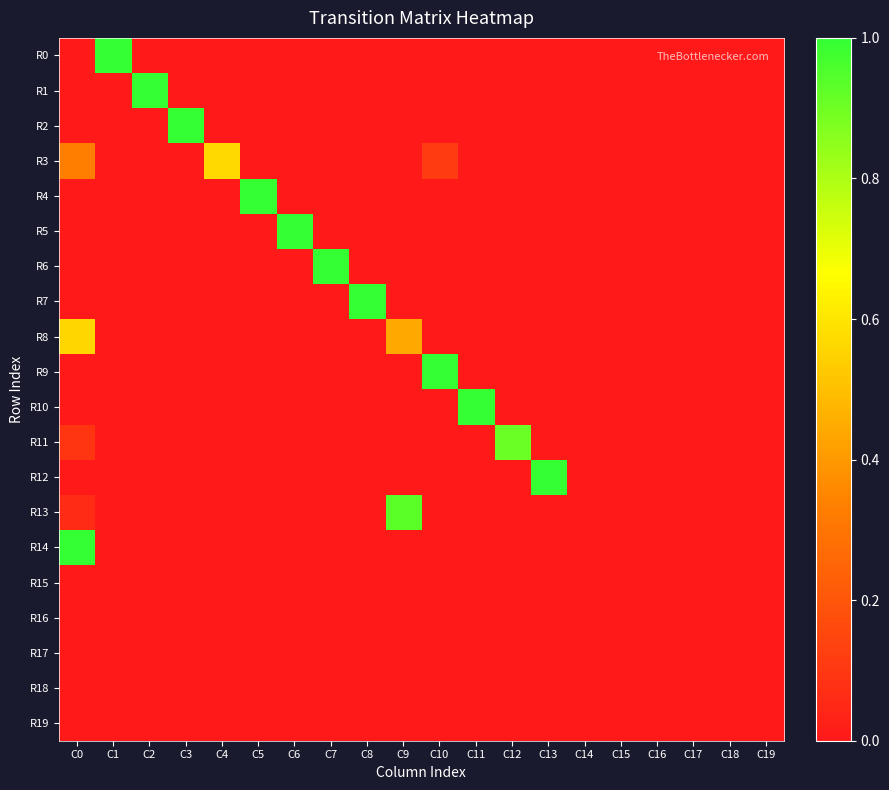

Reading left to right, extract all data points from this chart.

R0: C0=0.0	C1=1.0	C2=0.0	C3=0.0	C4=0.0	C5=0.0	C6=0.0	C7=0.0	C8=0.0	C9=0.0	C10=0.0	C11=0.0	C12=0.0	C13=0.0	C14=0.0	C15=0.0	C16=0.0	C17=0.0	C18=0.0	C19=0.0
R1: C0=0.0	C1=0.0	C2=1.0	C3=0.0	C4=0.0	C5=0.0	C6=0.0	C7=0.0	C8=0.0	C9=0.0	C10=0.0	C11=0.0	C12=0.0	C13=0.0	C14=0.0	C15=0.0	C16=0.0	C17=0.0	C18=0.0	C19=0.0
R2: C0=0.0	C1=0.0	C2=0.0	C3=1.0	C4=0.0	C5=0.0	C6=0.0	C7=0.0	C8=0.0	C9=0.0	C10=0.0	C11=0.0	C12=0.0	C13=0.0	C14=0.0	C15=0.0	C16=0.0	C17=0.0	C18=0.0	C19=0.0
R3: C0=0.3	C1=0.0	C2=0.0	C3=0.0	C4=0.6	C5=0.0	C6=0.0	C7=0.0	C8=0.0	C9=0.0	C10=0.1	C11=0.0	C12=0.0	C13=0.0	C14=0.0	C15=0.0	C16=0.0	C17=0.0	C18=0.0	C19=0.0
R4: C0=0.0	C1=0.0	C2=0.0	C3=0.0	C4=0.0	C5=1.0	C6=0.0	C7=0.0	C8=0.0	C9=0.0	C10=0.0	C11=0.0	C12=0.0	C13=0.0	C14=0.0	C15=0.0	C16=0.0	C17=0.0	C18=0.0	C19=0.0
R5: C0=0.0	C1=0.0	C2=0.0	C3=0.0	C4=0.0	C5=0.0	C6=1.0	C7=0.0	C8=0.0	C9=0.0	C10=0.0	C11=0.0	C12=0.0	C13=0.0	C14=0.0	C15=0.0	C16=0.0	C17=0.0	C18=0.0	C19=0.0
R6: C0=0.0	C1=0.0	C2=0.0	C3=0.0	C4=0.0	C5=0.0	C6=0.0	C7=1.0	C8=0.0	C9=0.0	C10=0.0	C11=0.0	C12=0.0	C13=0.0	C14=0.0	C15=0.0	C16=0.0	C17=0.0	C18=0.0	C19=0.0
R7: C0=0.0	C1=0.0	C2=0.0	C3=0.0	C4=0.0	C5=0.0	C6=0.0	C7=0.0	C8=1.0	C9=0.0	C10=0.0	C11=0.0	C12=0.0	C13=0.0	C14=0.0	C15=0.0	C16=0.0	C17=0.0	C18=0.0	C19=0.0
R8: C0=0.6	C1=0.0	C2=0.0	C3=0.0	C4=0.0	C5=0.0	C6=0.0	C7=0.0	C8=0.0	C9=0.4	C10=0.0	C11=0.0	C12=0.0	C13=0.0	C14=0.0	C15=0.0	C16=0.0	C17=0.0	C18=0.0	C19=0.0
R9: C0=0.0	C1=0.0	C2=0.0	C3=0.0	C4=0.0	C5=0.0	C6=0.0	C7=0.0	C8=0.0	C9=0.0	C10=1.0	C11=0.0	C12=0.0	C13=0.0	C14=0.0	C15=0.0	C16=0.0	C17=0.0	C18=0.0	C19=0.0
R10: C0=0.0	C1=0.0	C2=0.0	C3=0.0	C4=0.0	C5=0.0	C6=0.0	C7=0.0	C8=0.0	C9=0.0	C10=0.0	C11=1.0	C12=0.0	C13=0.0	C14=0.0	C15=0.0	C16=0.0	C17=0.0	C18=0.0	C19=0.0
R11: C0=0.1	C1=0.0	C2=0.0	C3=0.0	C4=0.0	C5=0.0	C6=0.0	C7=0.0	C8=0.0	C9=0.0	C10=0.0	C11=0.0	C12=0.9	C13=0.0	C14=0.0	C15=0.0	C16=0.0	C17=0.0	C18=0.0	C19=0.0
R12: C0=0.0	C1=0.0	C2=0.0	C3=0.0	C4=0.0	C5=0.0	C6=0.0	C7=0.0	C8=0.0	C9=0.0	C10=0.0	C11=0.0	C12=0.0	C13=1.0	C14=0.0	C15=0.0	C16=0.0	C17=0.0	C18=0.0	C19=0.0
R13: C0=0.1	C1=0.0	C2=0.0	C3=0.0	C4=0.0	C5=0.0	C6=0.0	C7=0.0	C8=0.0	C9=0.9	C10=0.0	C11=0.0	C12=0.0	C13=0.0	C14=0.0	C15=0.0	C16=0.0	C17=0.0	C18=0.0	C19=0.0
R14: C0=1.0	C1=0.0	C2=0.0	C3=0.0	C4=0.0	C5=0.0	C6=0.0	C7=0.0	C8=0.0	C9=0.0	C10=0.0	C11=0.0	C12=0.0	C13=0.0	C14=0.0	C15=0.0	C16=0.0	C17=0.0	C18=0.0	C19=0.0
R15: C0=0.0	C1=0.0	C2=0.0	C3=0.0	C4=0.0	C5=0.0	C6=0.0	C7=0.0	C8=0.0	C9=0.0	C10=0.0	C11=0.0	C12=0.0	C13=0.0	C14=0.0	C15=0.0	C16=0.0	C17=0.0	C18=0.0	C19=0.0
R16: C0=0.0	C1=0.0	C2=0.0	C3=0.0	C4=0.0	C5=0.0	C6=0.0	C7=0.0	C8=0.0	C9=0.0	C10=0.0	C11=0.0	C12=0.0	C13=0.0	C14=0.0	C15=0.0	C16=0.0	C17=0.0	C18=0.0	C19=0.0
R17: C0=0.0	C1=0.0	C2=0.0	C3=0.0	C4=0.0	C5=0.0	C6=0.0	C7=0.0	C8=0.0	C9=0.0	C10=0.0	C11=0.0	C12=0.0	C13=0.0	C14=0.0	C15=0.0	C16=0.0	C17=0.0	C18=0.0	C19=0.0
R18: C0=0.0	C1=0.0	C2=0.0	C3=0.0	C4=0.0	C5=0.0	C6=0.0	C7=0.0	C8=0.0	C9=0.0	C10=0.0	C11=0.0	C12=0.0	C13=0.0	C14=0.0	C15=0.0	C16=0.0	C17=0.0	C18=0.0	C19=0.0
R19: C0=0.0	C1=0.0	C2=0.0	C3=0.0	C4=0.0	C5=0.0	C6=0.0	C7=0.0	C8=0.0	C9=0.0	C10=0.0	C11=0.0	C12=0.0	C13=0.0	C14=0.0	C15=0.0	C16=0.0	C17=0.0	C18=0.0	C19=0.0